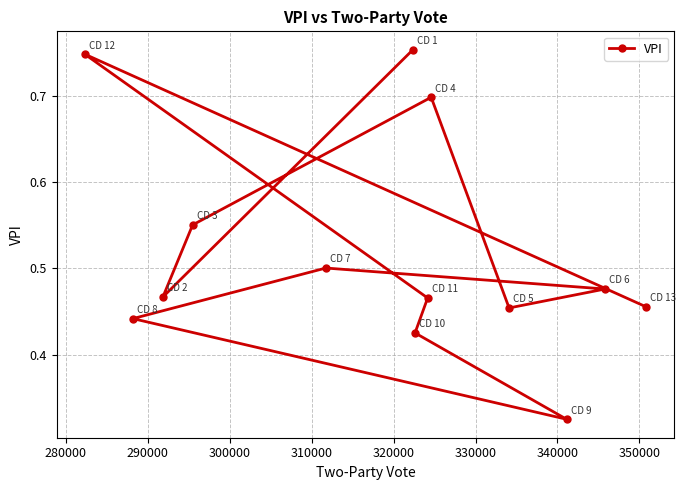

True or false: there are more than 0 points higher than both neighbors.

True